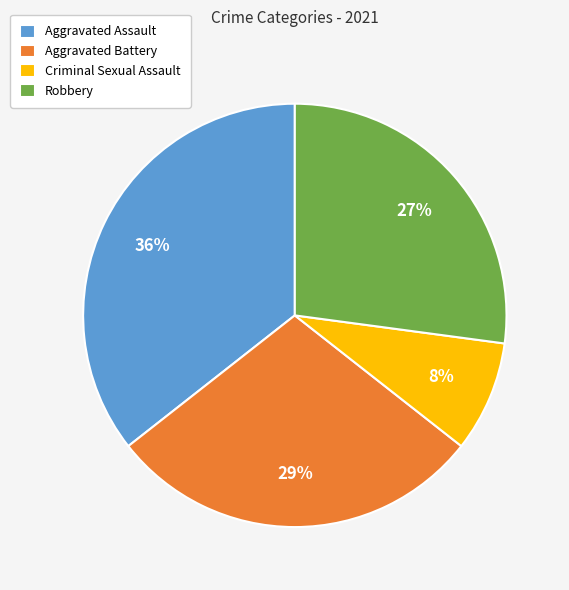

Combined, do Robbery and Aggravated Assault account for over 50%?

Yes